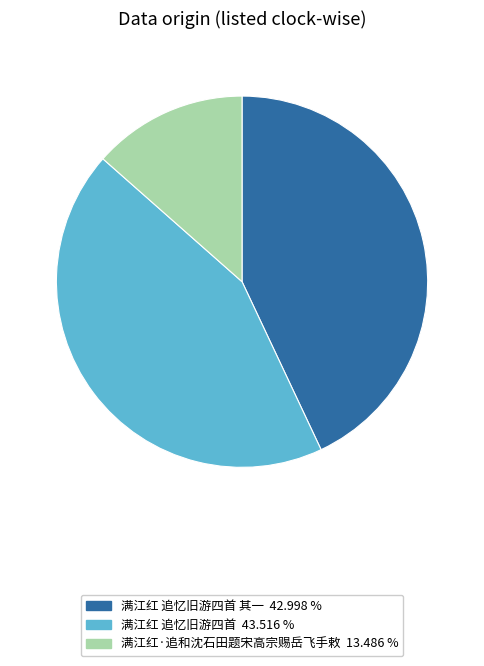

Is there any slice that represents more than half of the pie?

No